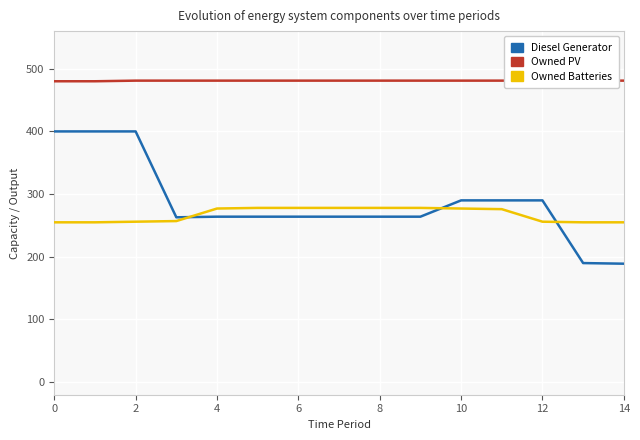

True or false: Owned Batteries has more than 1 points higher than both neighbors.

False